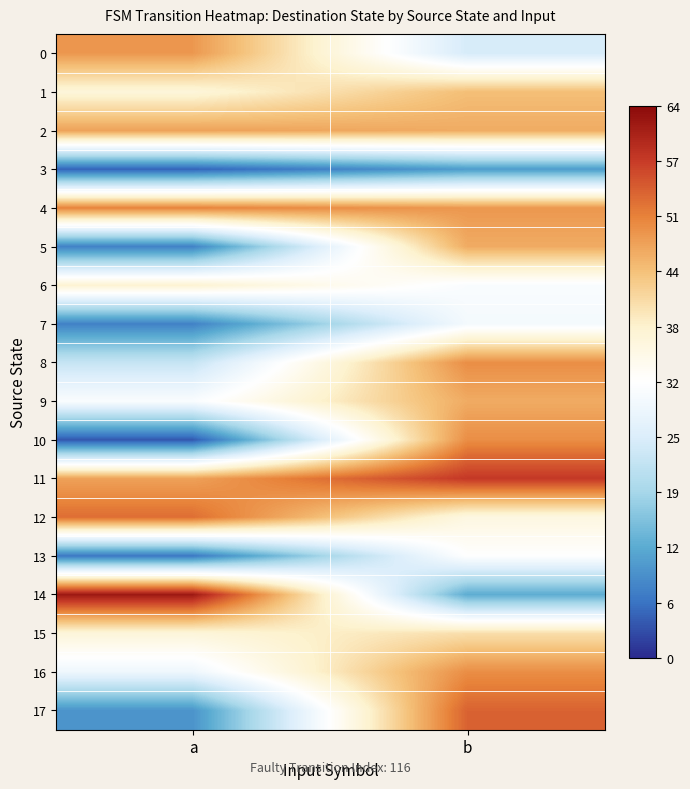

What is the total value across all series at b?

716